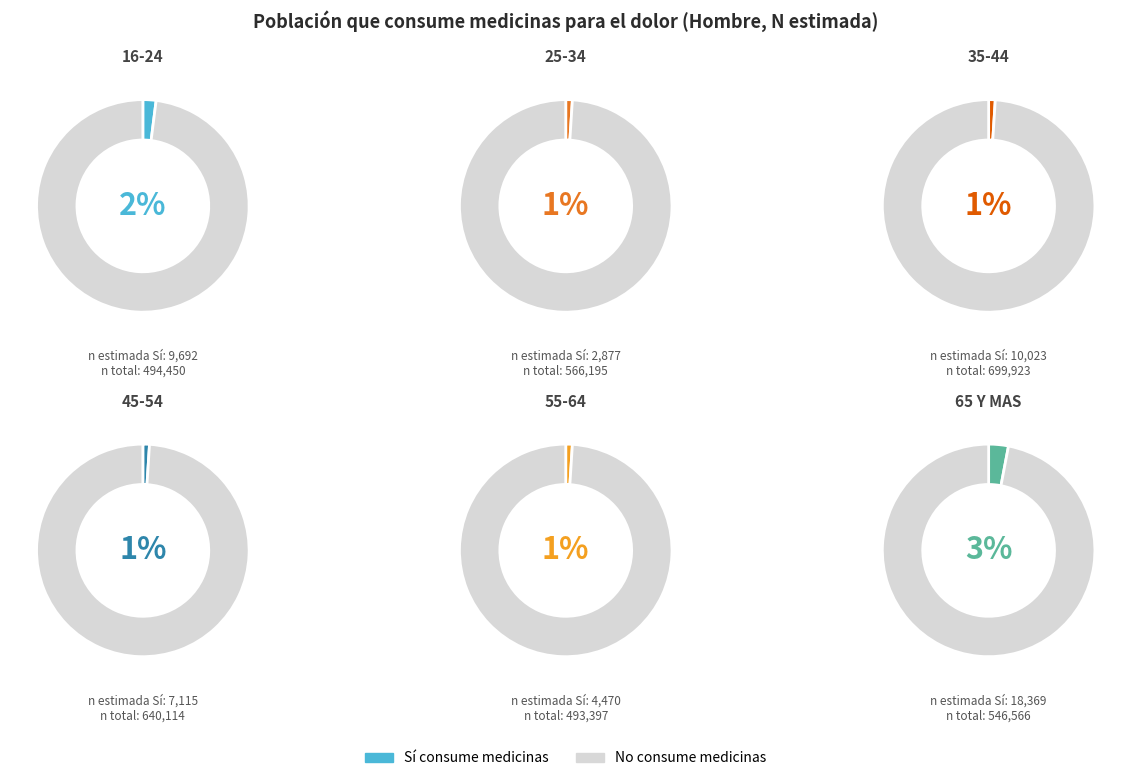

Does any single category account for the majority?

No